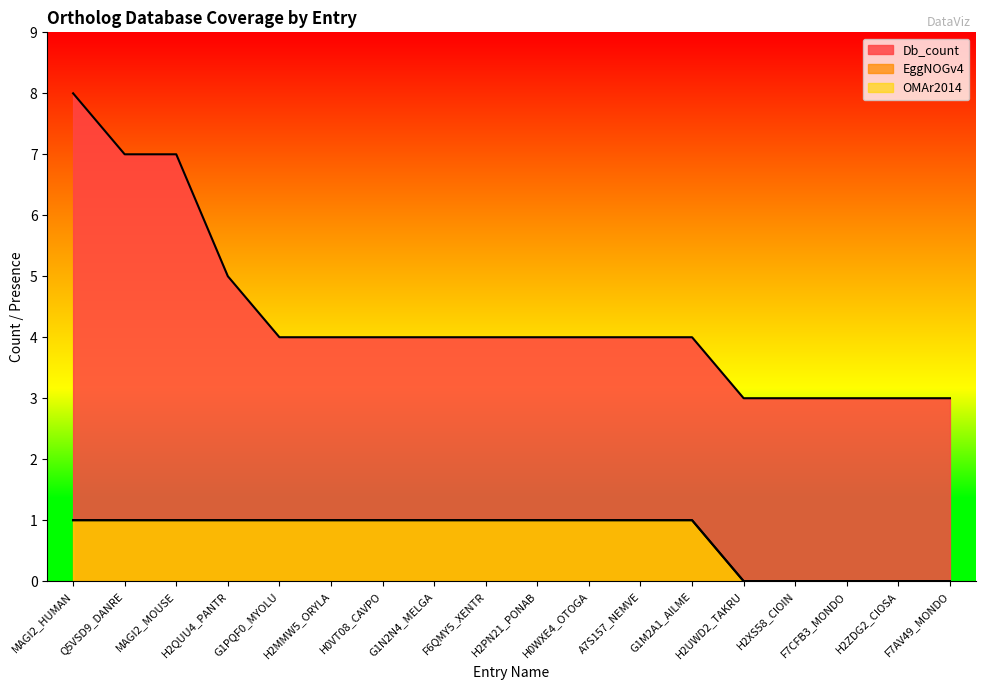

Rank the series at F7CFB3_MONDO from highest to lowest value.

Db_count, EggNOGv4, OMAr2014